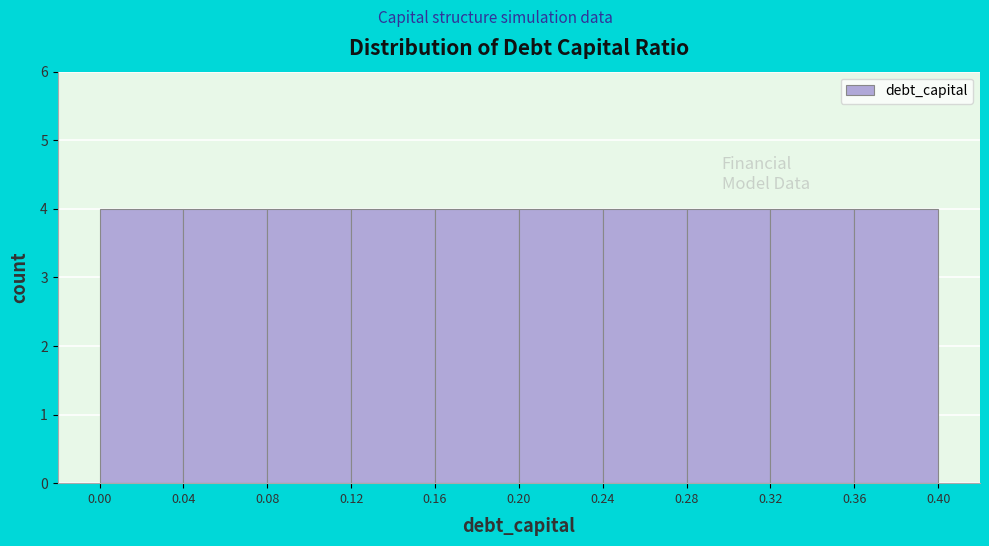

Reading left to right, transcribe this chart: for each bar, give the range it covers on the x-axis and its height. The values are not printed on the chart, so give them approximately, as read against the axis.

0.00 to 0.04: 4
0.04 to 0.08: 4
0.08 to 0.12: 4
0.12 to 0.16: 4
0.16 to 0.20: 4
0.20 to 0.24: 4
0.24 to 0.28: 4
0.28 to 0.32: 4
0.32 to 0.36: 4
0.36 to 0.40: 4